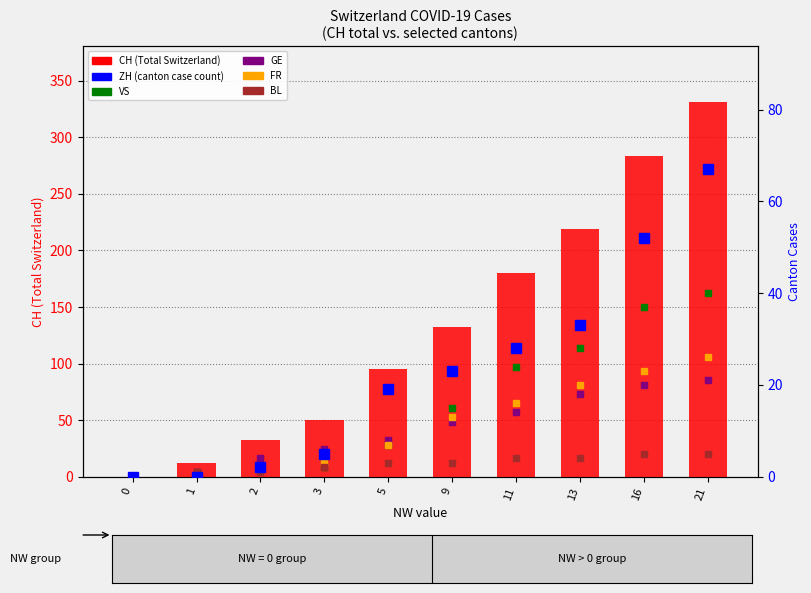

At which label is BL closest to 2?

3